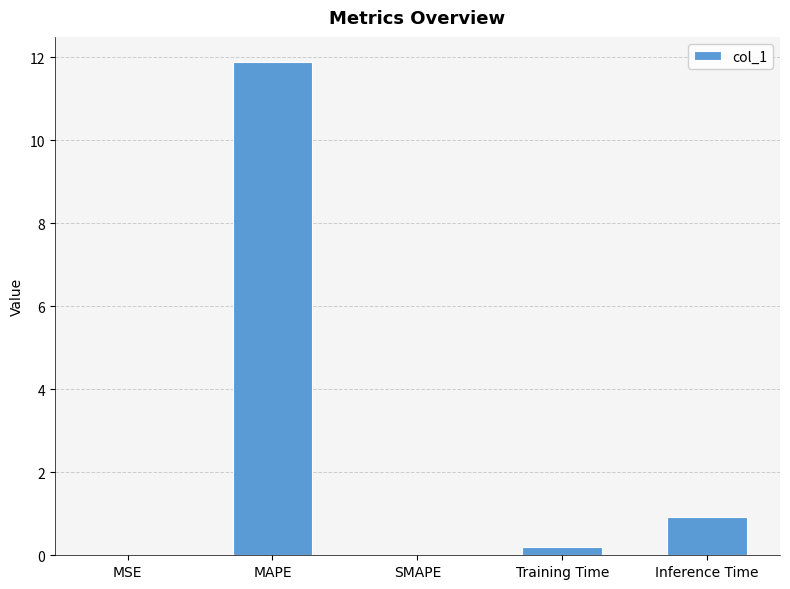

Between Training Time and Inference Time, which is larger?

Inference Time